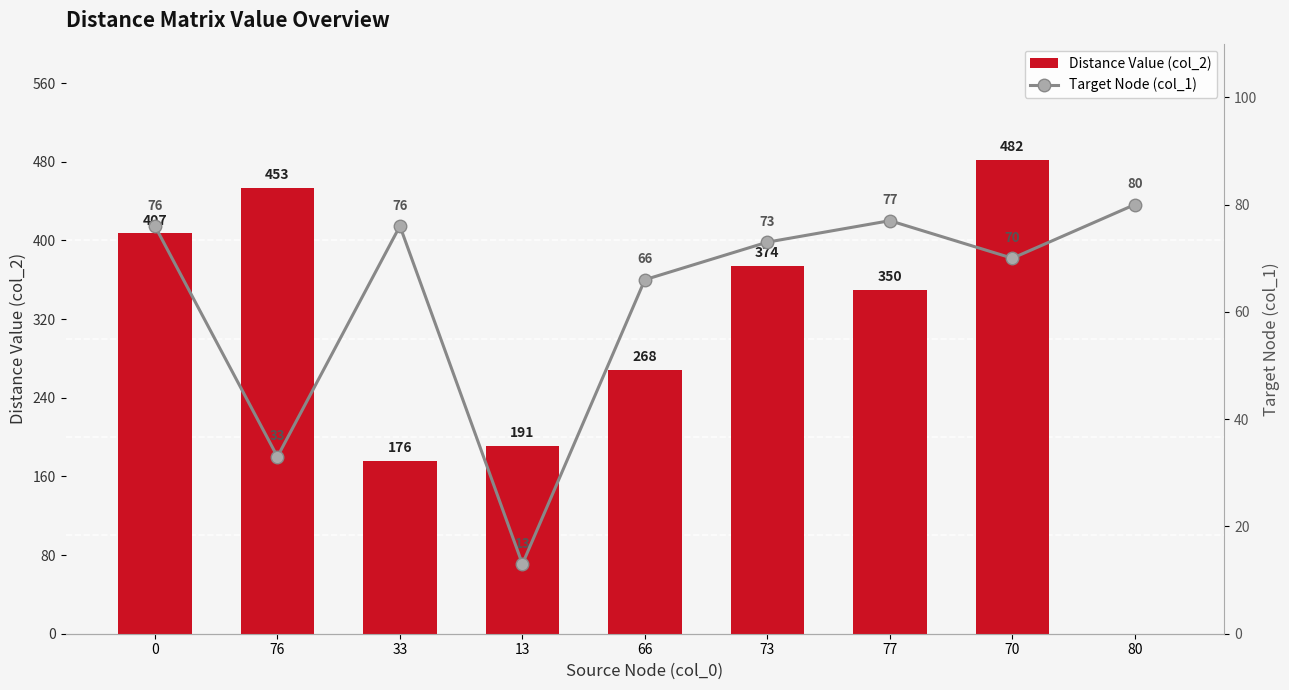

What is the difference between the Distance Value (col_2) values at 77 and 80?

350